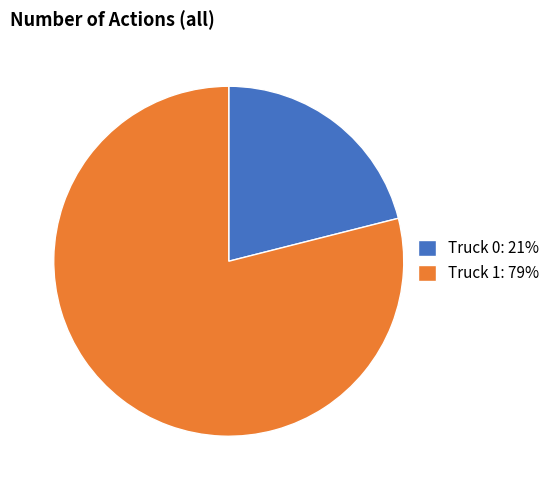

Do Truck 1 and Truck 0 together represent more than half of the pie?

Yes